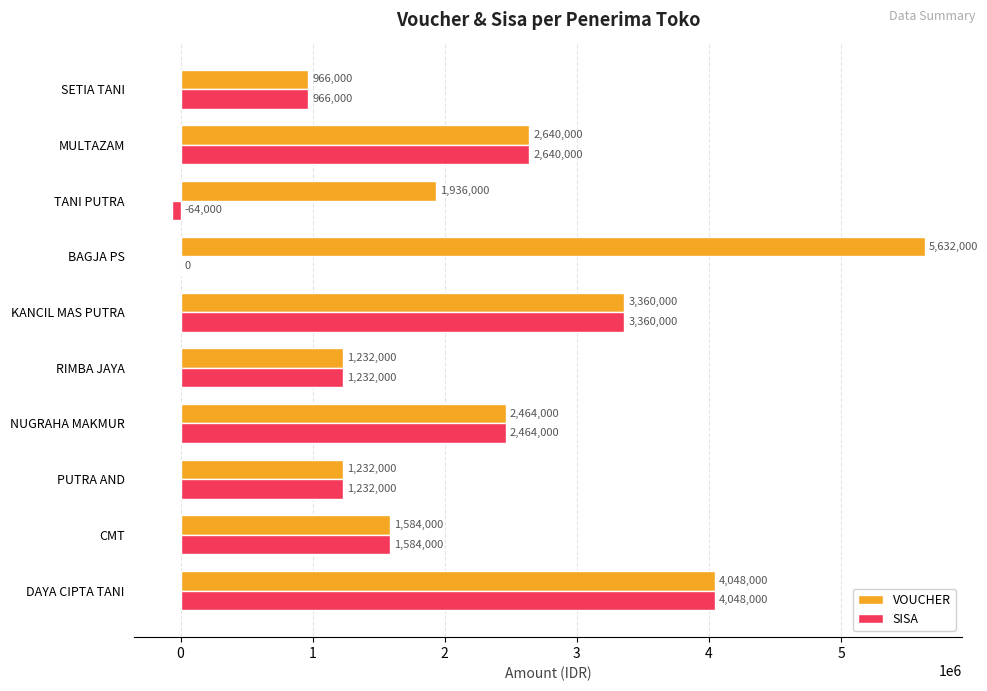

At which label is SISA closest to 1992000?

CMT